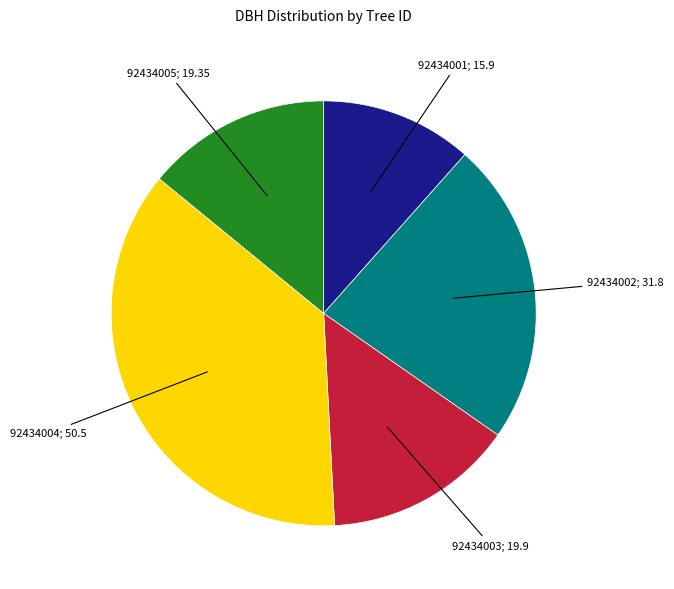

Is there a majority slice in this chart?

No